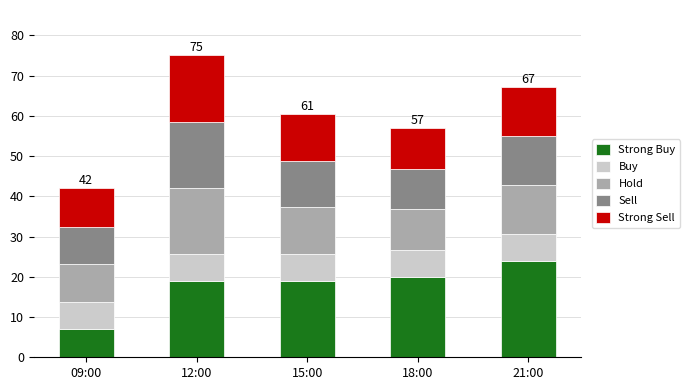

What are all the series names shown in the legend?

Strong Buy, Buy, Hold, Sell, Strong Sell